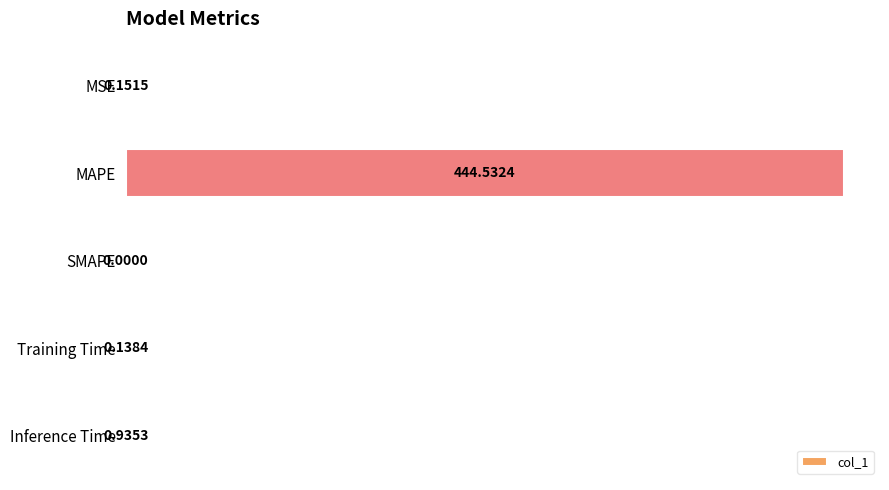

At which label is the value closest to 222?

Inference Time